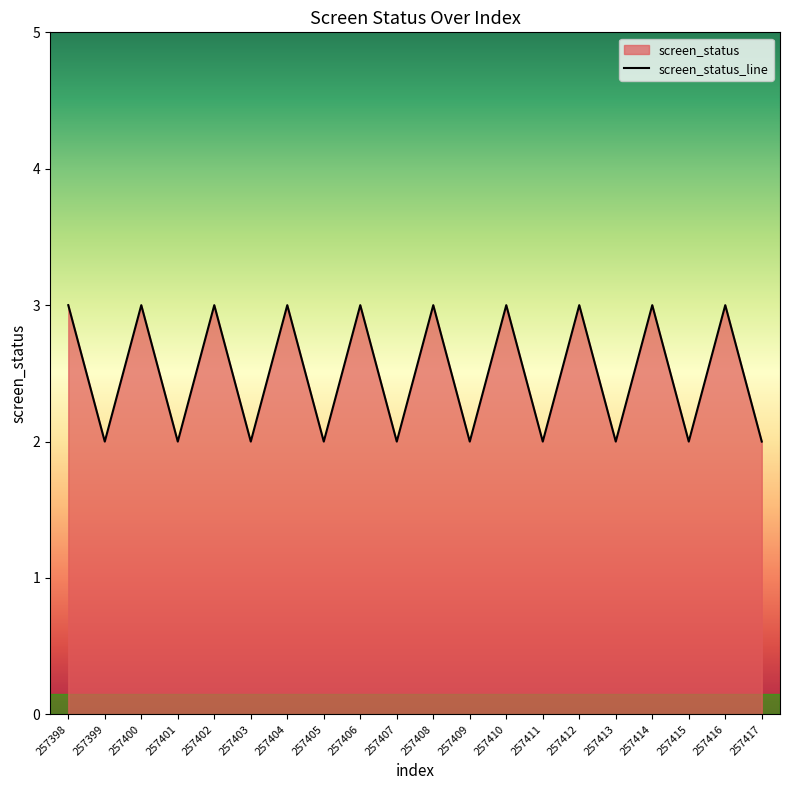

The chart shows a value of 2 at 257417. True or false?

True